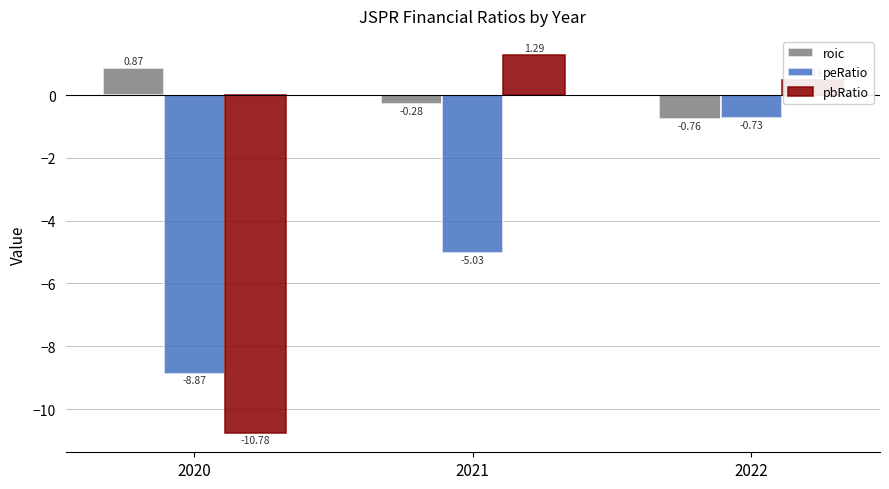

At 2021, list the series in order from smallest to largest.

peRatio, roic, pbRatio